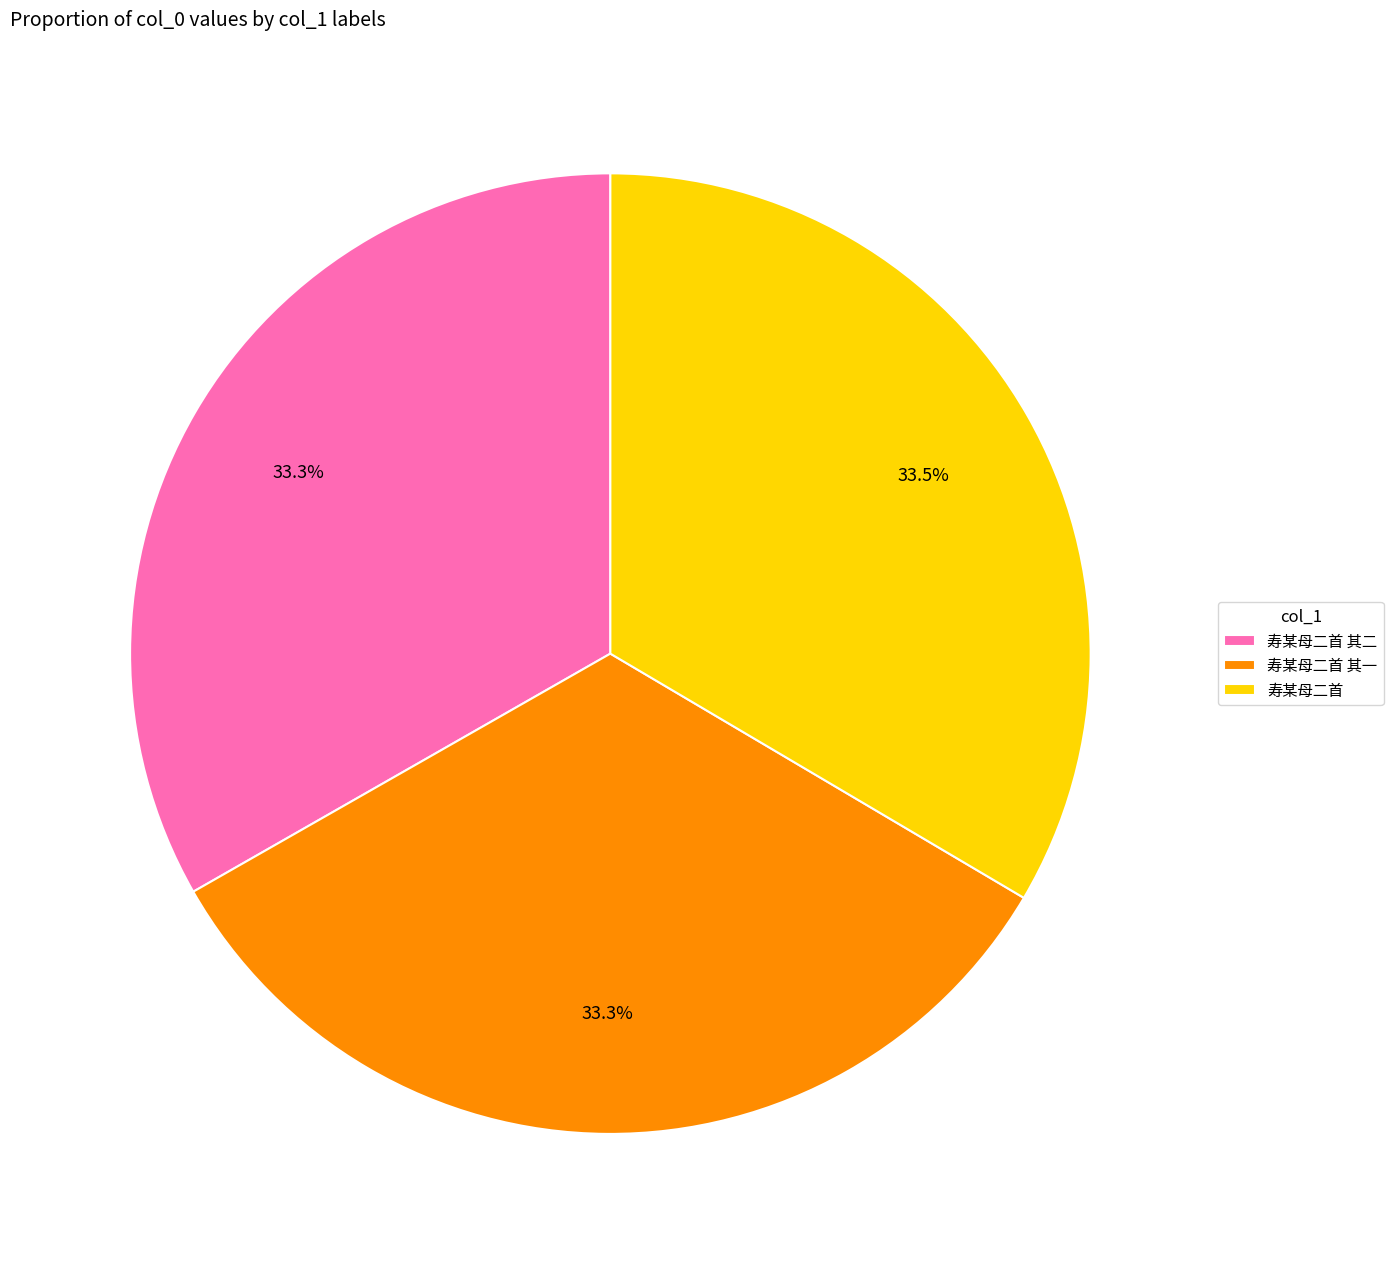

Is it true that 寿某母二首 其二 is 39% of the pie?

False